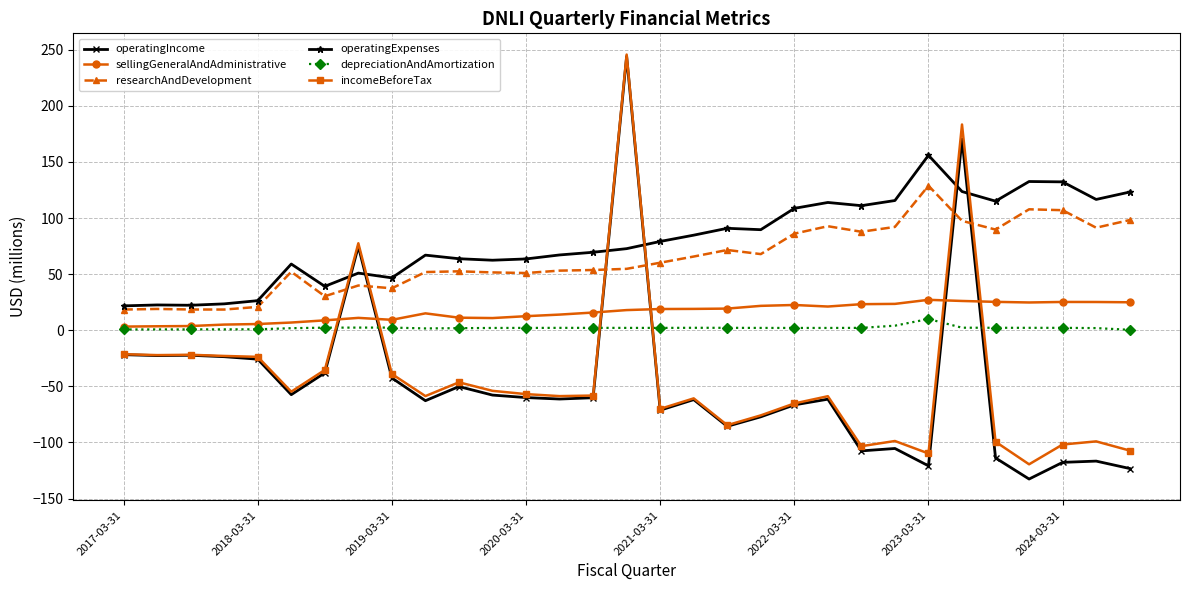

How many intersections are there between depreciationAndAmortization and incomeBeforeTax?

6